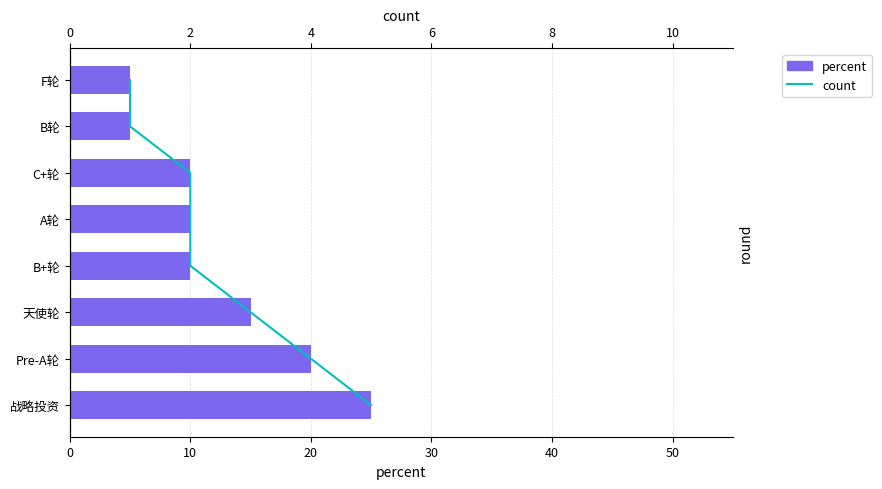

What value does the count series have at 2?

5